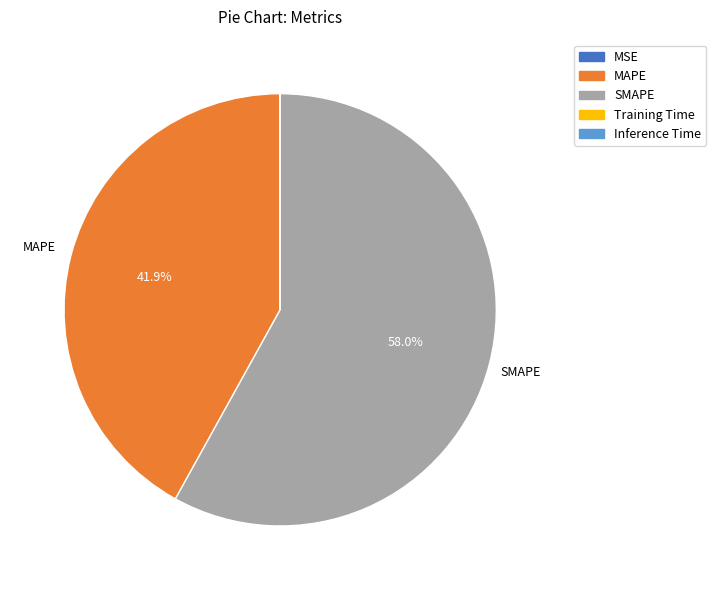

To the nearest percent, what is the average slice percentage?

20%